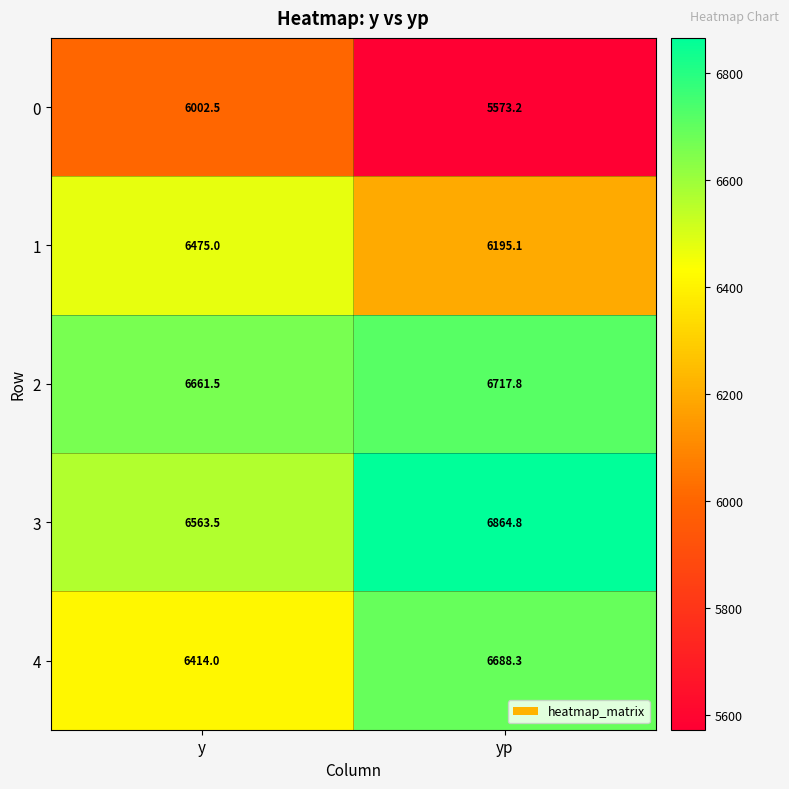

True or false: 4 has a value of 9220.5 at yp.

False